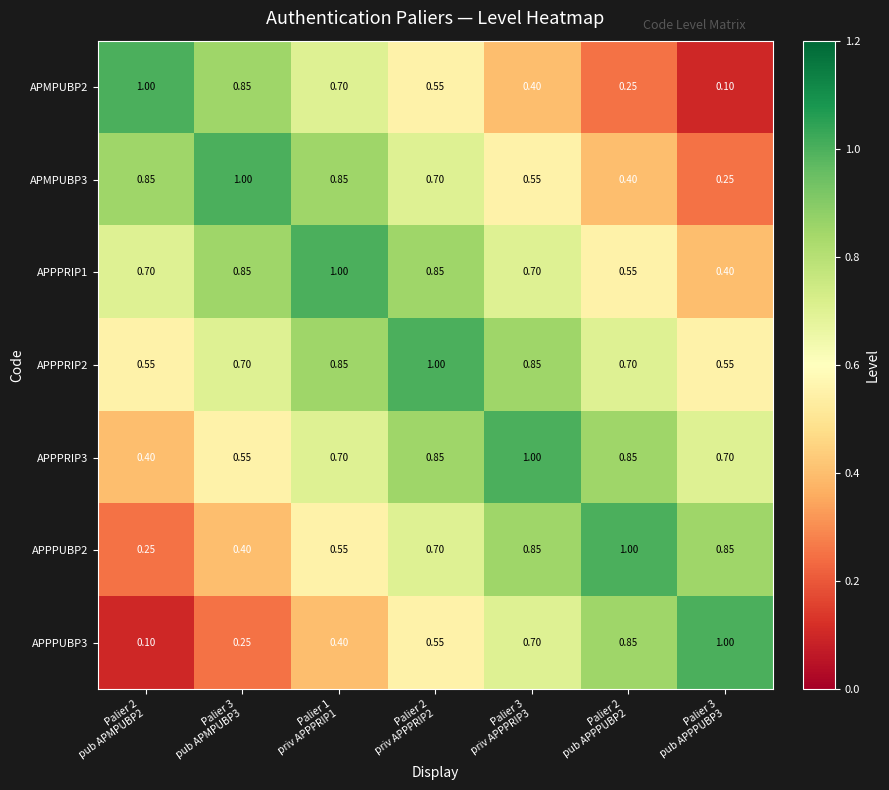

How many series are shown in this chart?

7